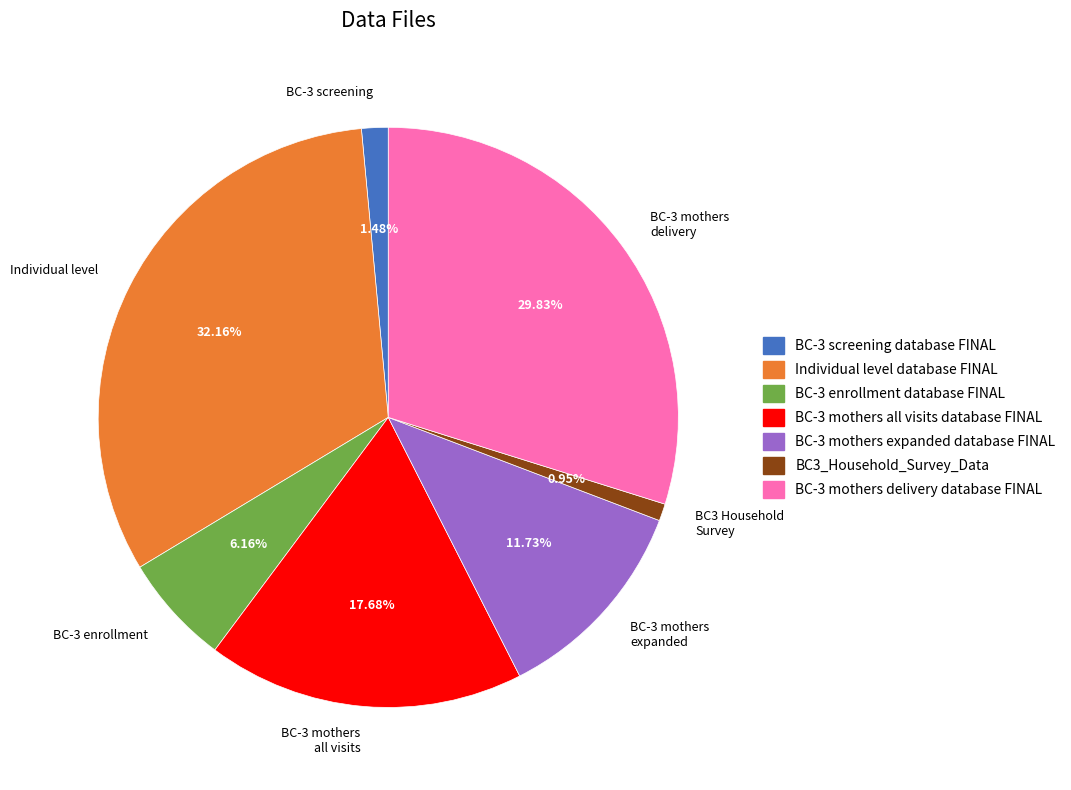

Does any single category account for the majority?

No